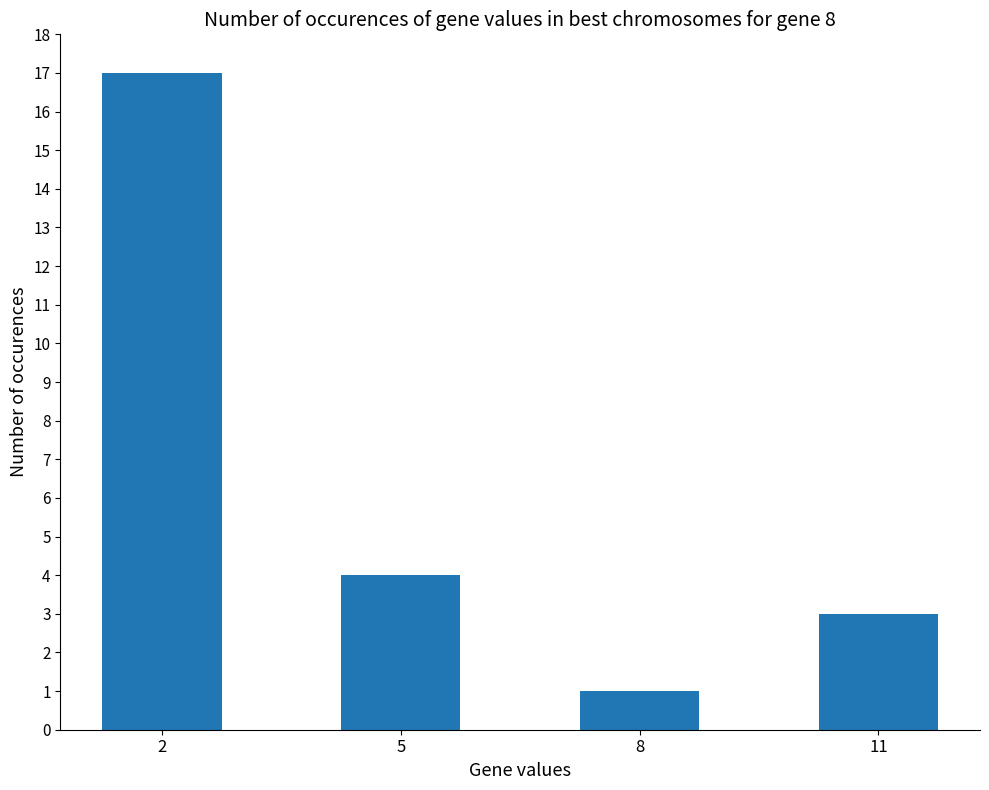

Rank the categories by value from highest to lowest.

2, 5, 11, 8